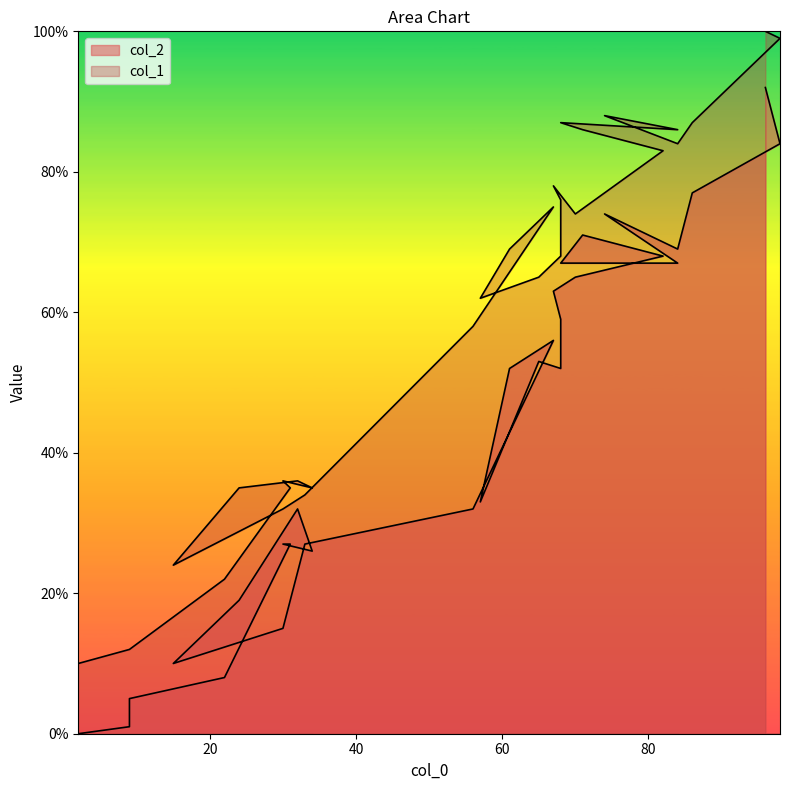

What are all the series names shown in the legend?

col_1, col_2